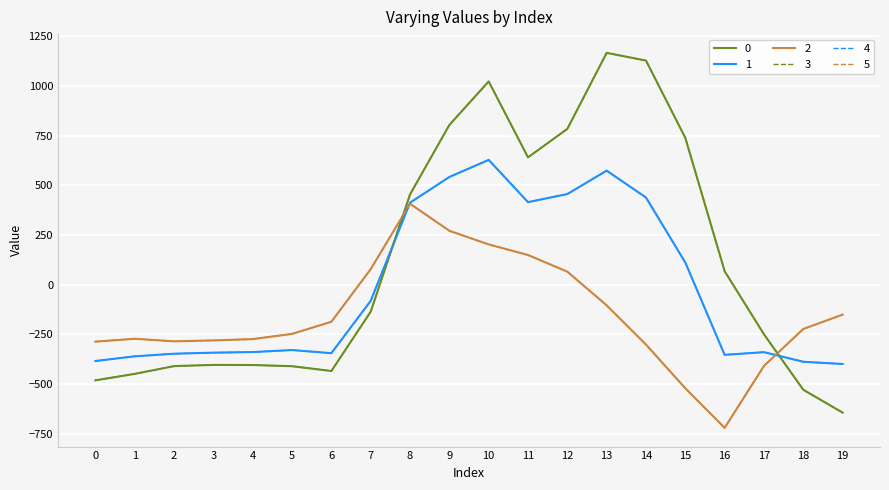

True or false: 2 and 4 intersect in this chart.

True